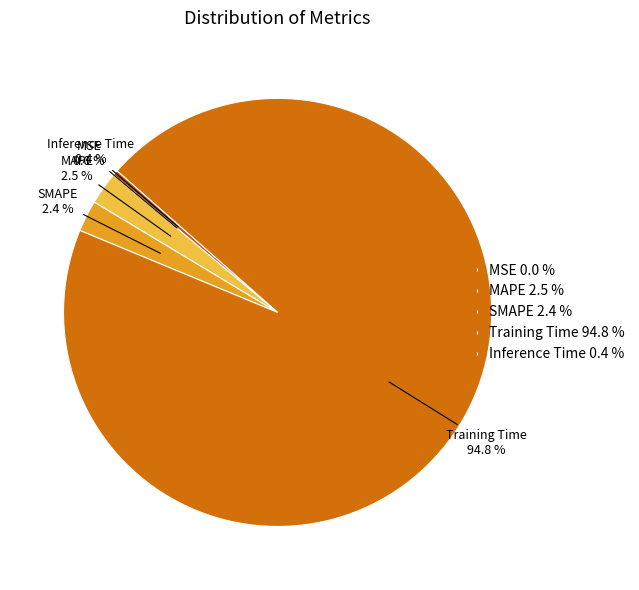

Does MAPE represent more than half of the total?

No